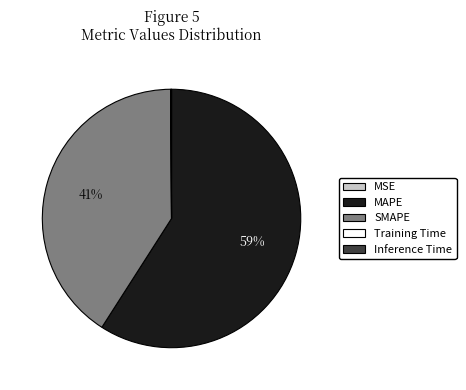

What is the largest slice in the pie chart?

MAPE